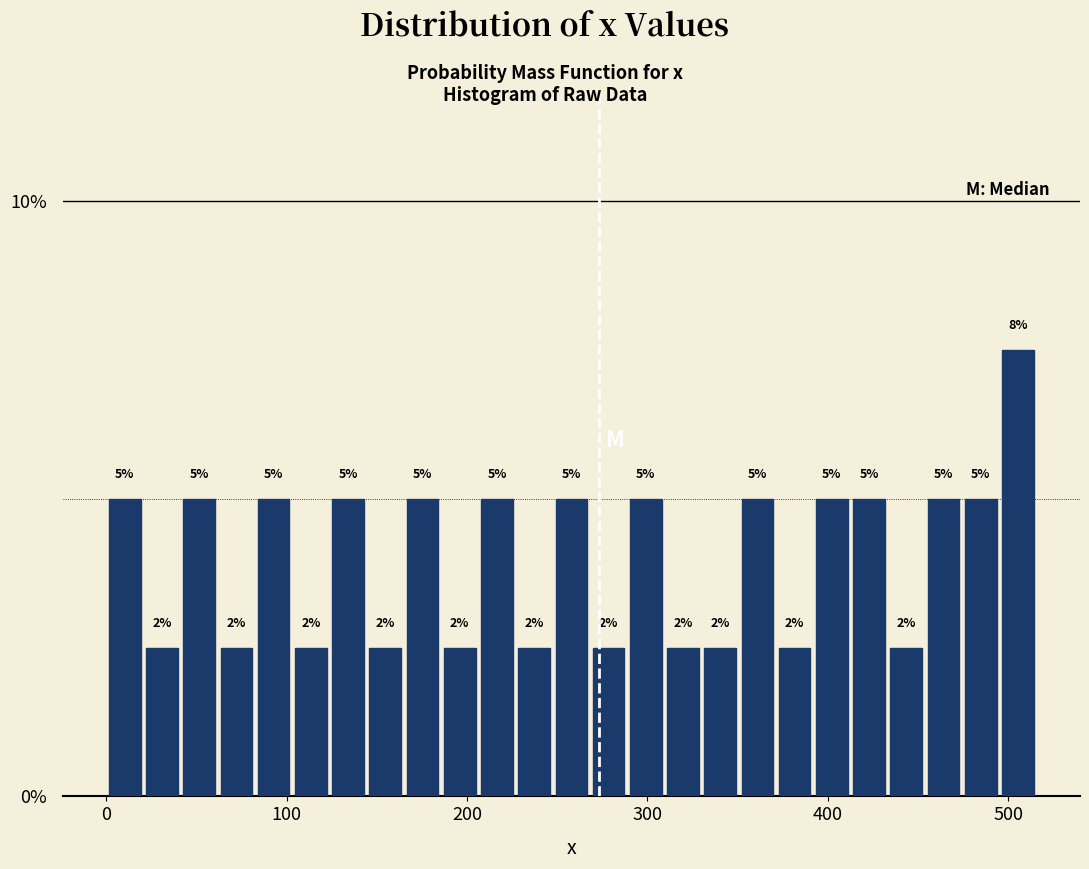

Read against the x-axis, roughly where is the centre of the tallest bar?

510